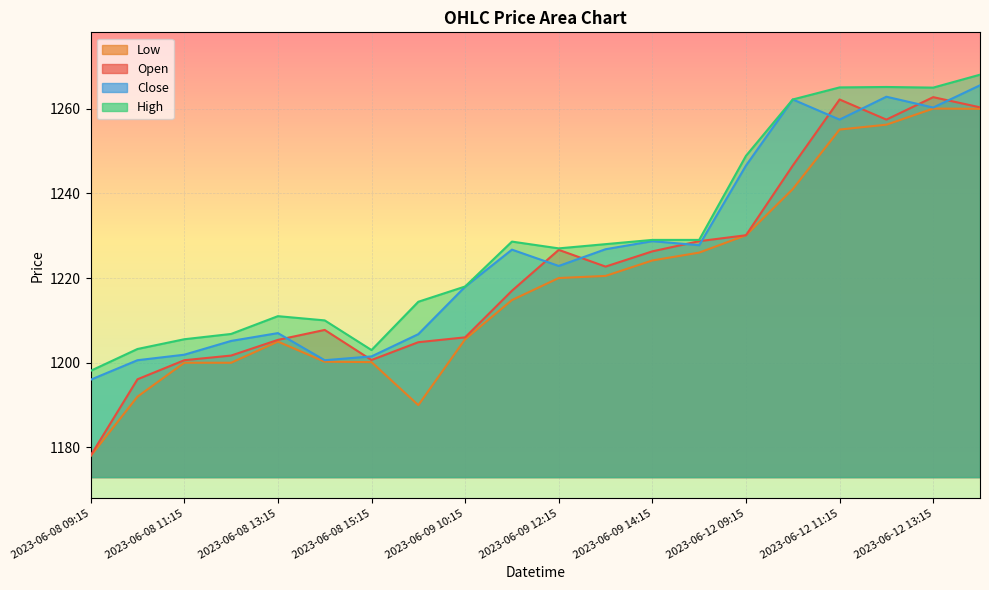

What is the total value across all series at 2023-06-08 10:15?

4791.9